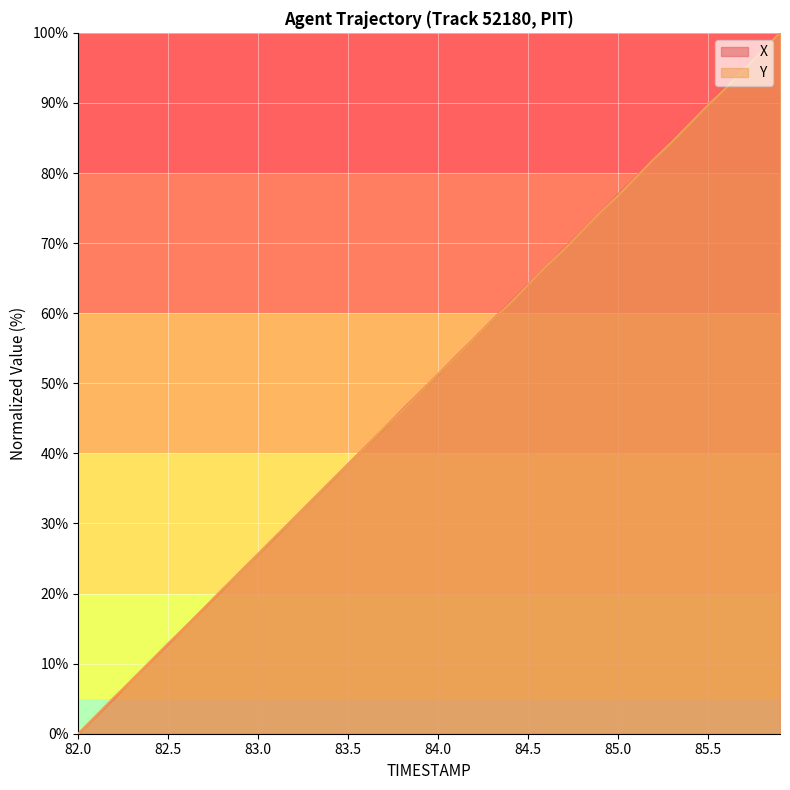

What is the sum of all Y values?

1999.1